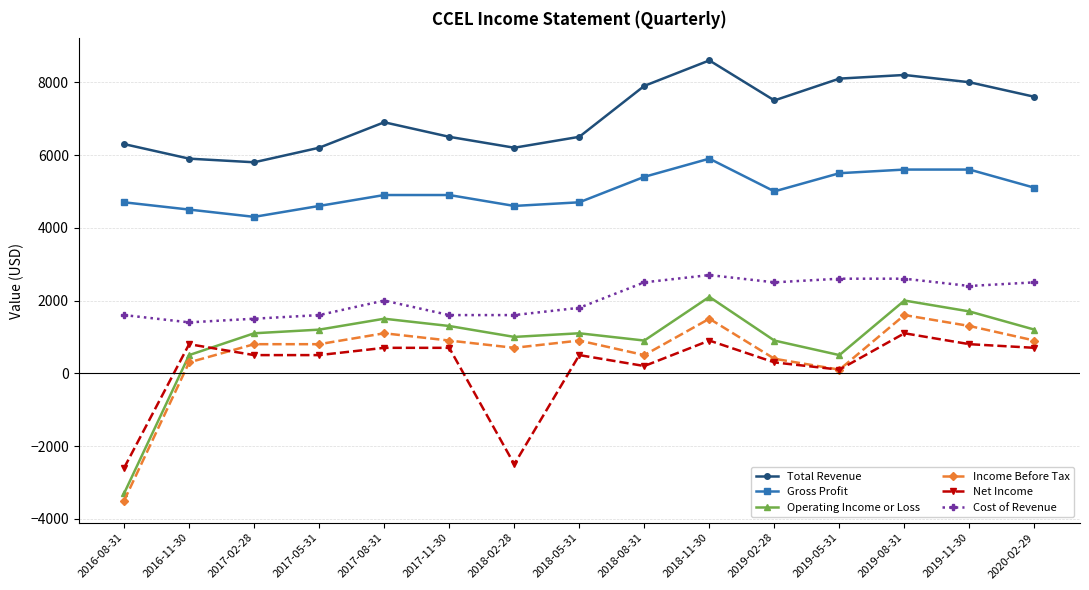

The value of Net Income at 2020-02-29 is 700. True or false?

True